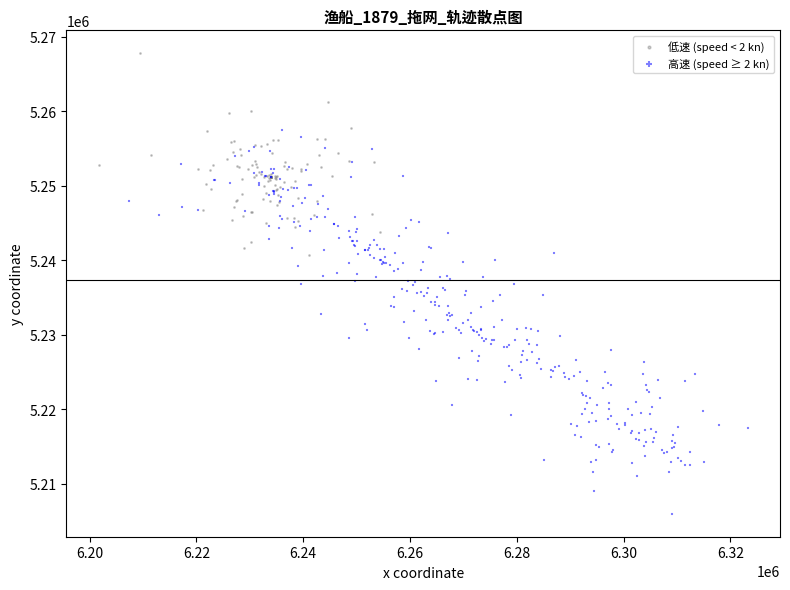

Which series contains the highest Y value?

低速 (speed < 2 kn)